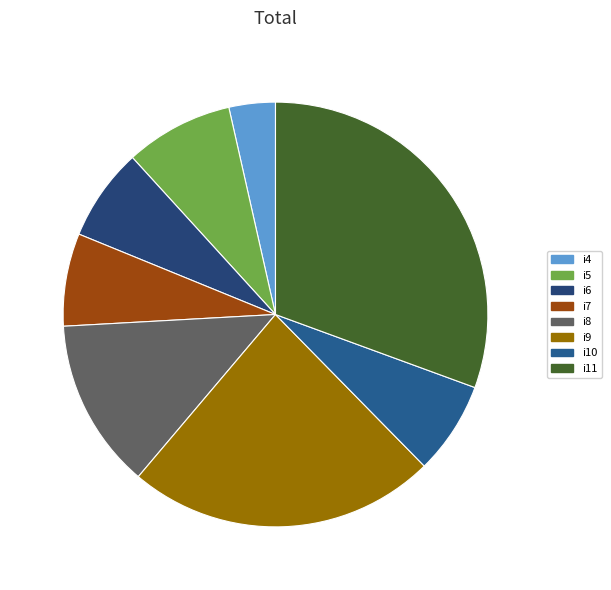

Is there any slice that represents more than half of the pie?

No